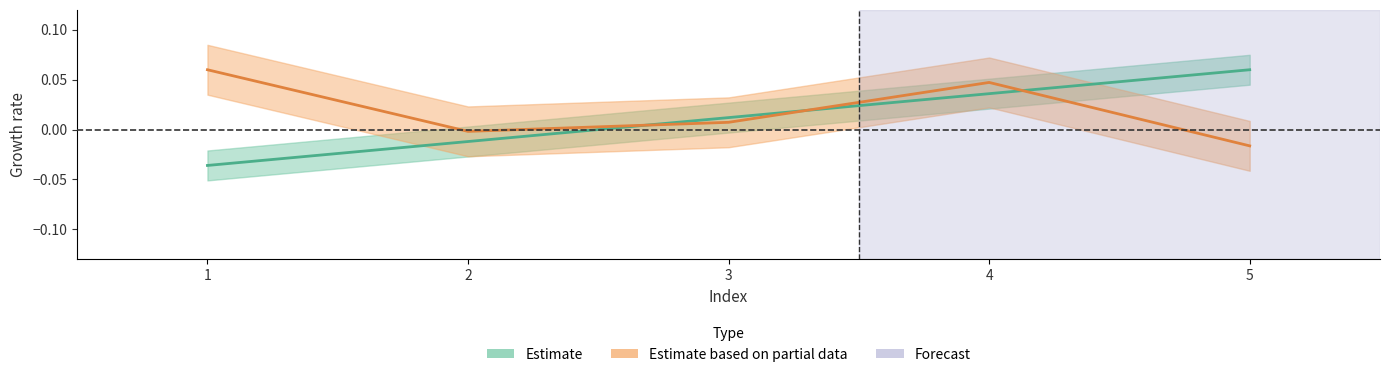

Is the value of solving_id at 4 greater than the value of elapsed_time at 2?

Yes